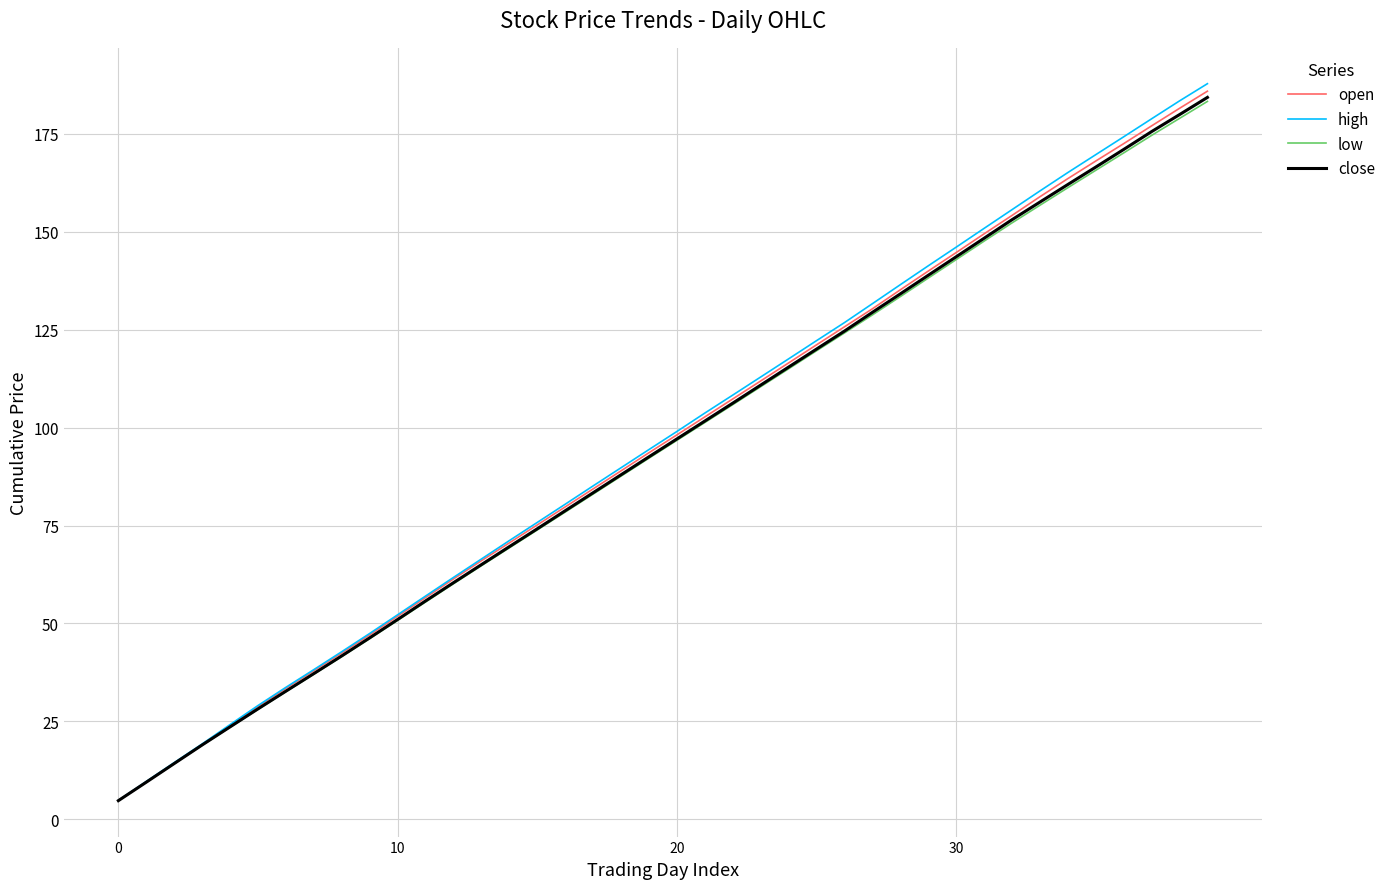

Which series has the largest range (max minus min)?

high